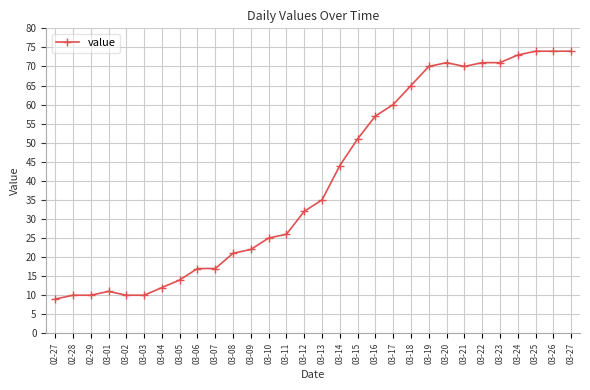

What is the value of the 1st point from the left?

9